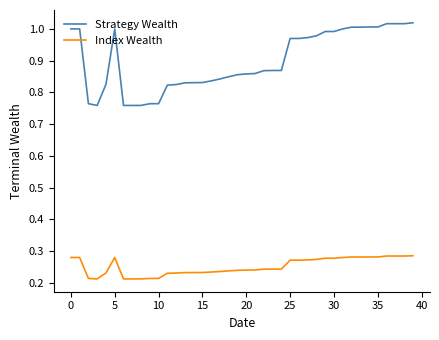

List the series in order of their peak value, highest first.

Strategy Wealth, Index Wealth